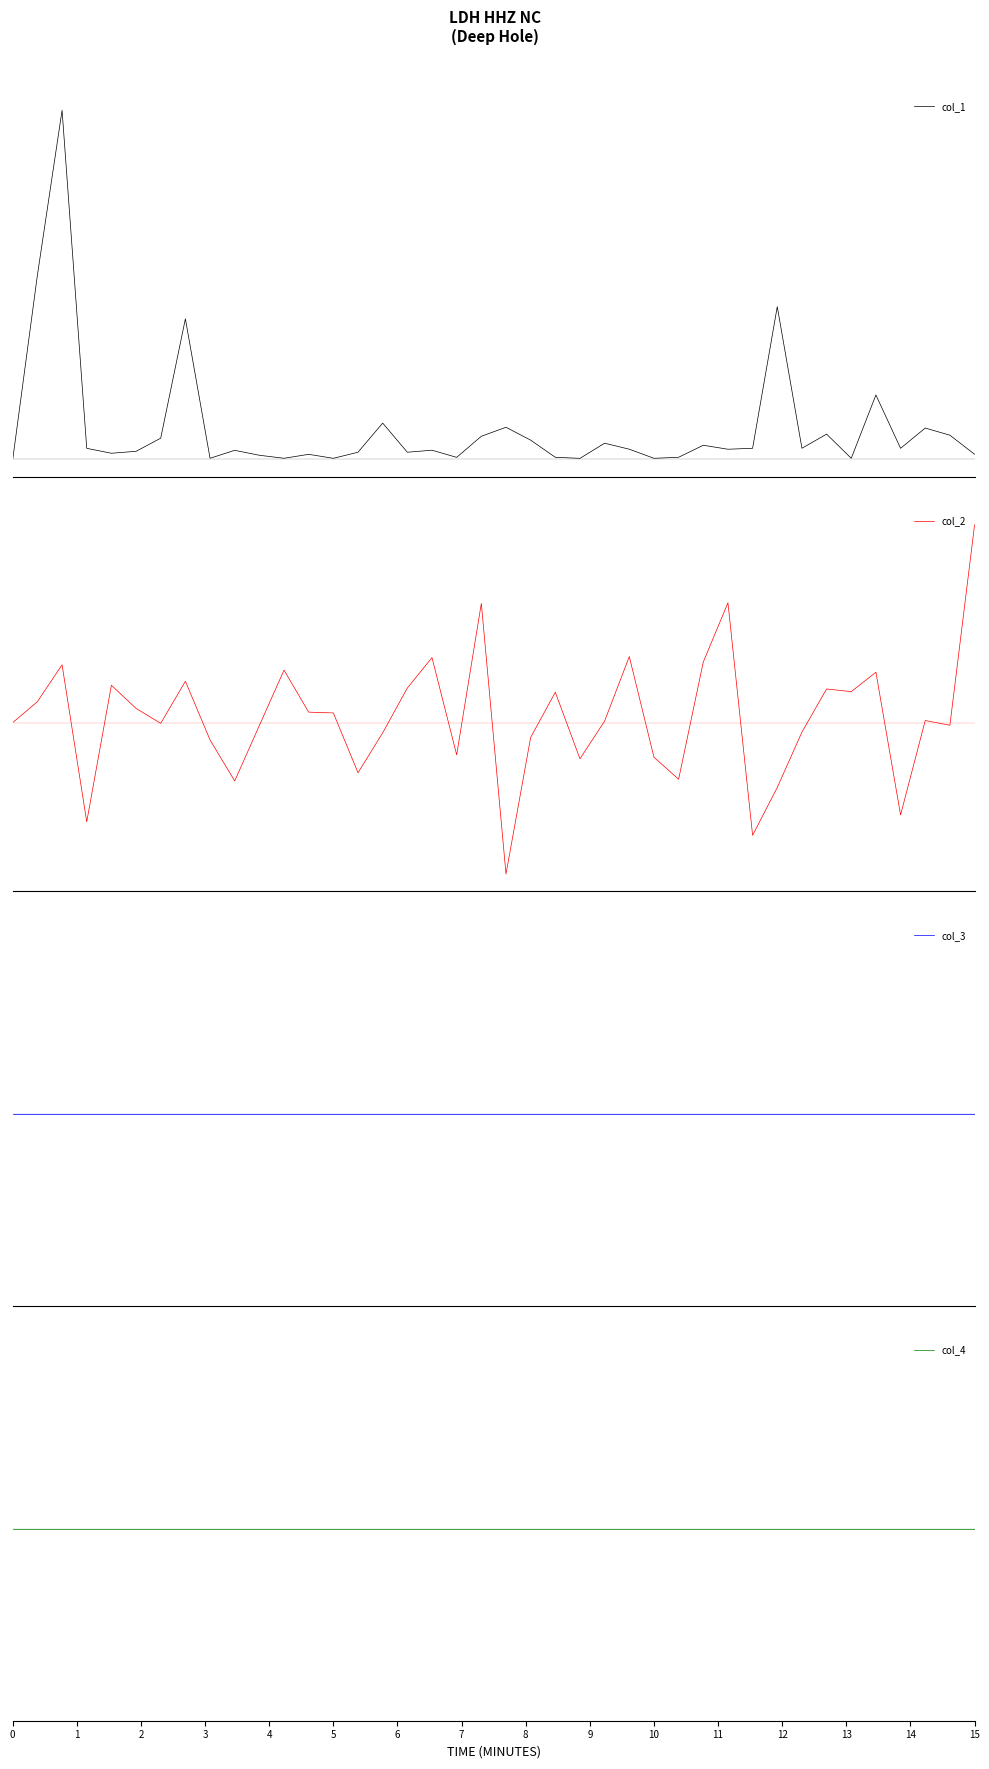

What is the difference between the highest and lowest values at 10?

0.2